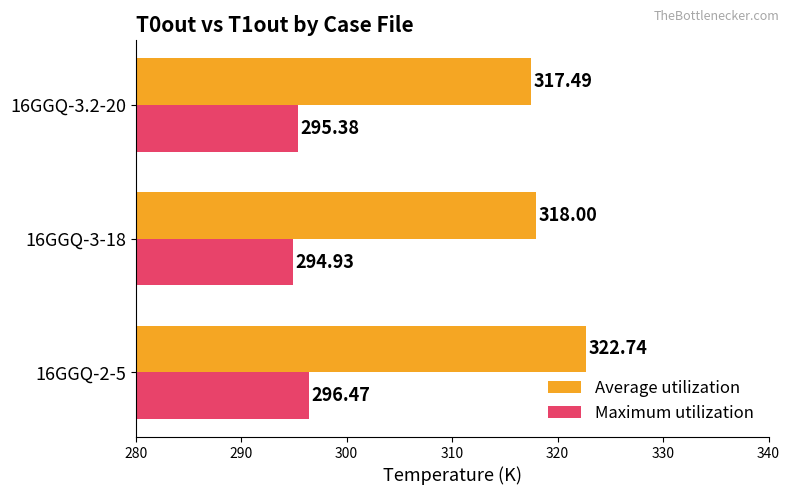

List the labels in order of Average utilization value, largest first.

16GGQ-2-5, 16GGQ-3-18, 16GGQ-3.2-20